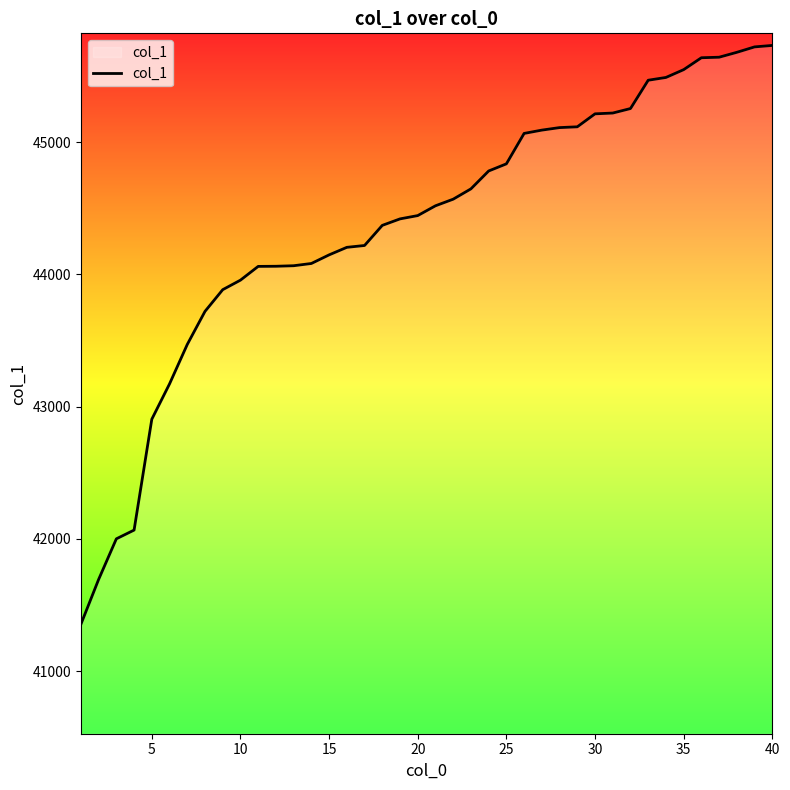

What is the maximum value shown in the chart?

45730